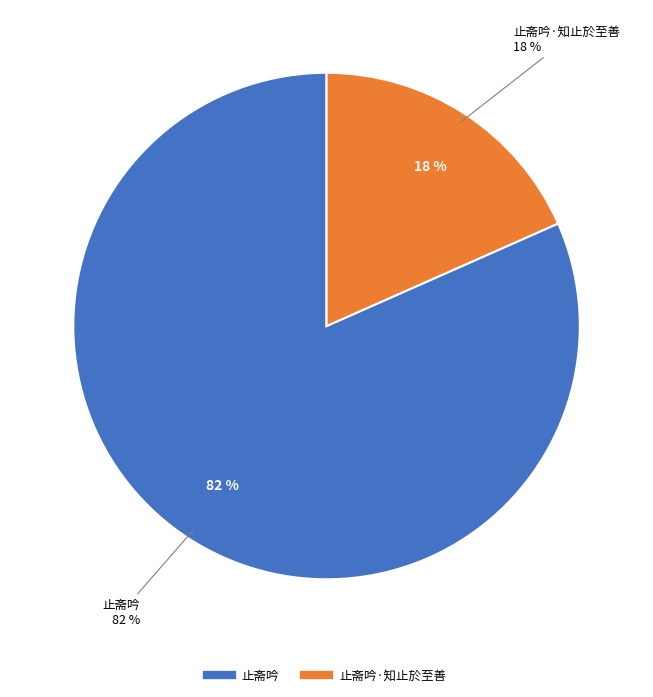

Does 止斋吟·知止於至善 represent more than half of the total?

No